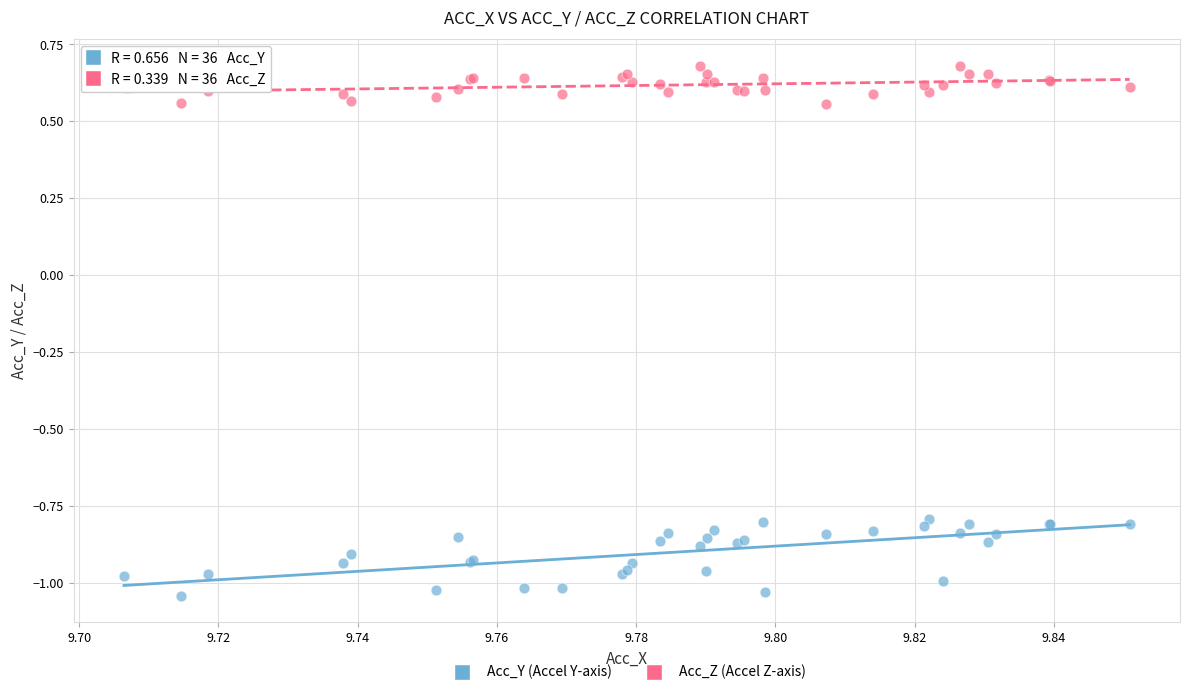

What are all the series names shown in the legend?

Acc_Y (Accel Y-axis), Acc_Z (Accel Z-axis)